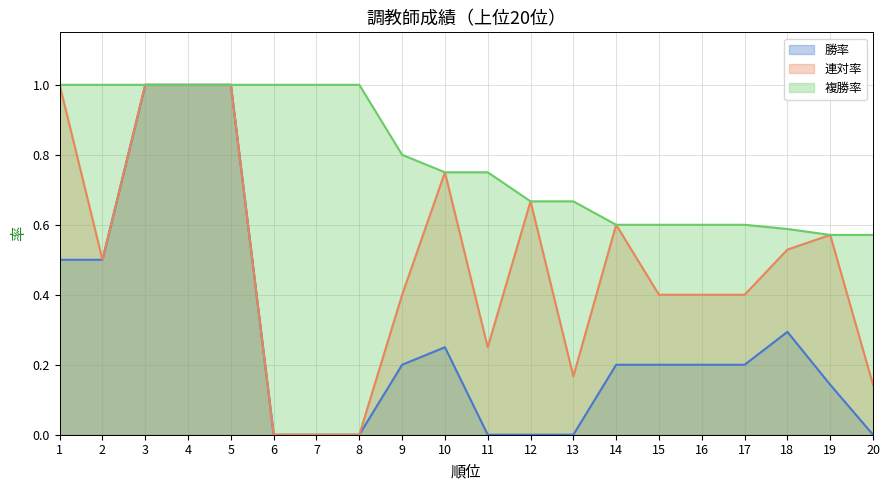

What is the value of the 複勝率 point at the 6th from the left?

1.0